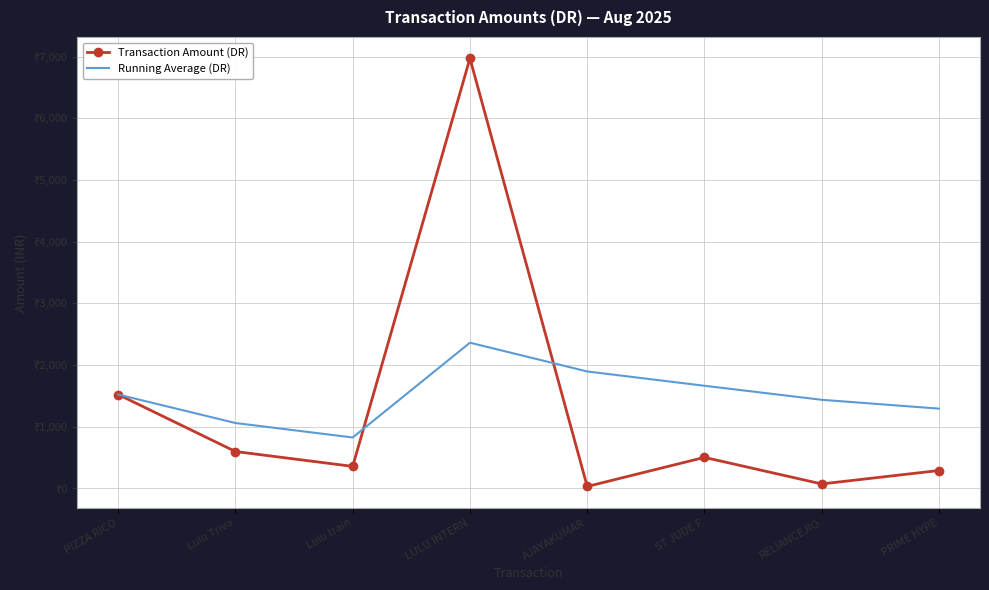

Reading left to right, extract all data points from this chart.

Transaction Amount (DR): 1520.0	595.0	354.0	6974.7	28.0	500.0	69.0	287.0
Running Average (DR): 1520.0	1057.5	823.0	2360.9	1894.3	1662.0	1434.4	1291.0